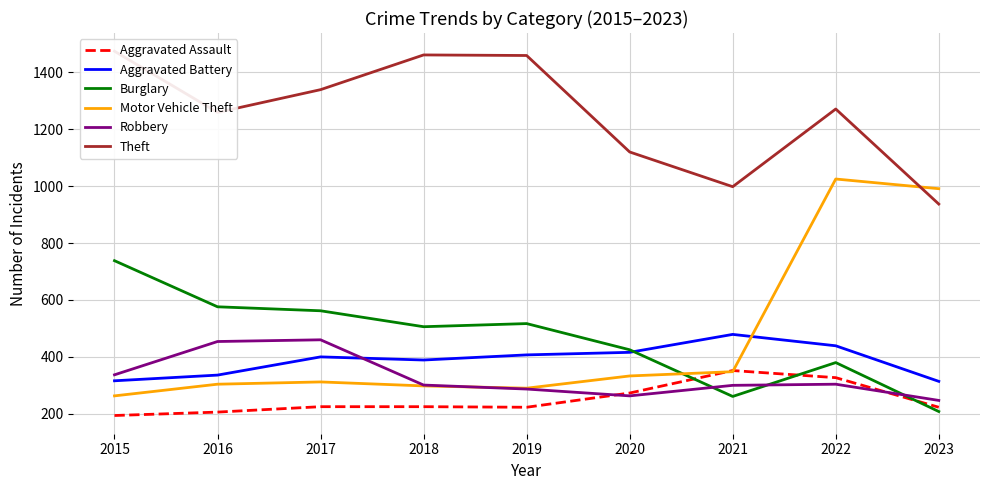

What is the value of the Motor Vehicle Theft point at the 2nd from the left?

304